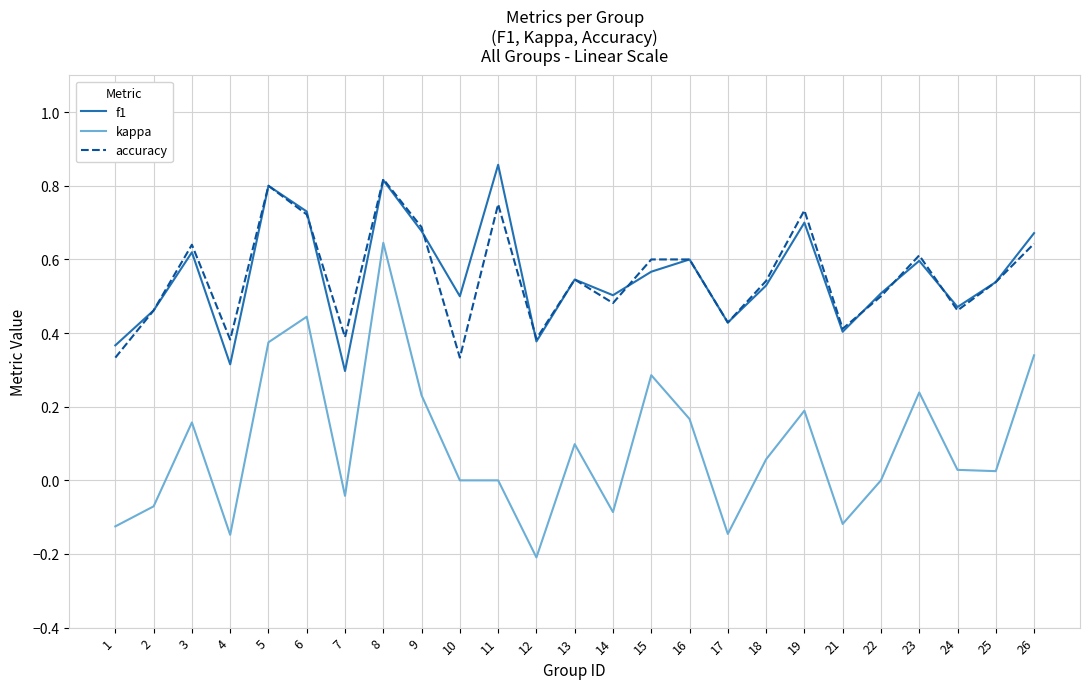

What is the sum of the f1 values at 10 and 26?

1.2